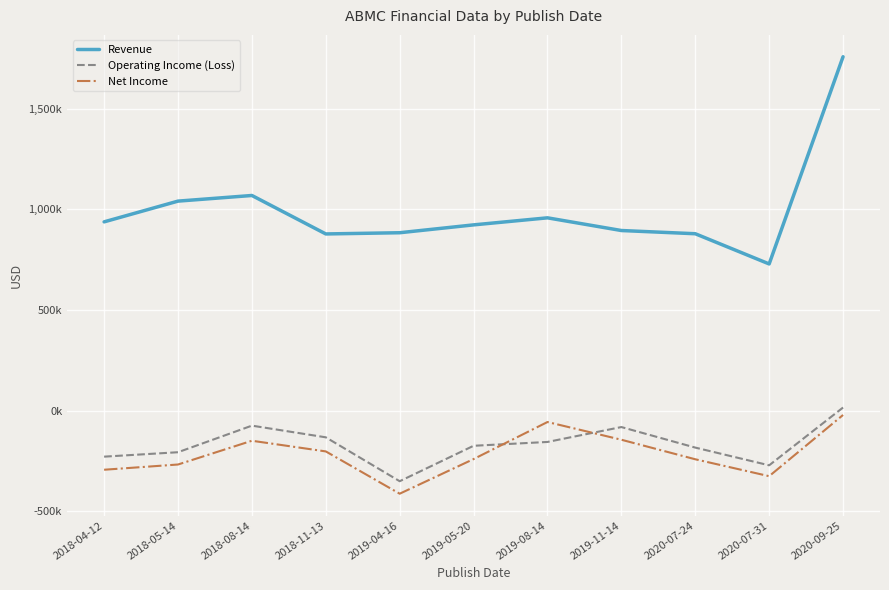

What are all the series names shown in the legend?

Revenue, Operating Income (Loss), Net Income